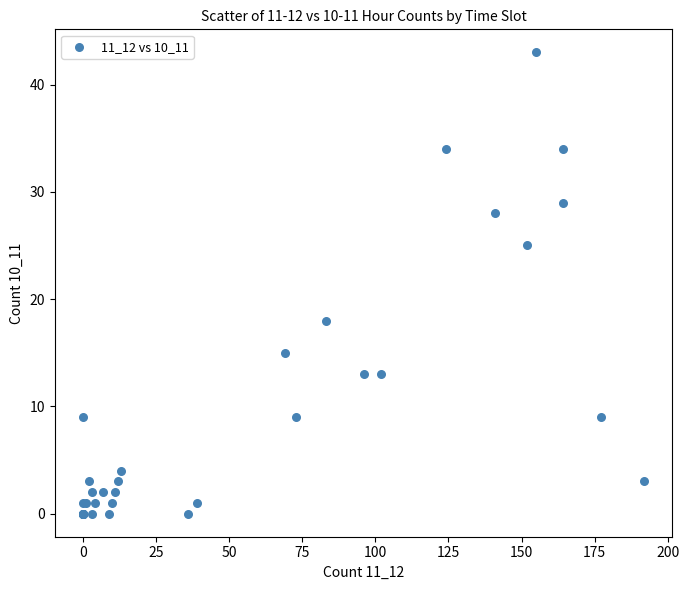

What Y value in the scatter plot is closest to 21?

18